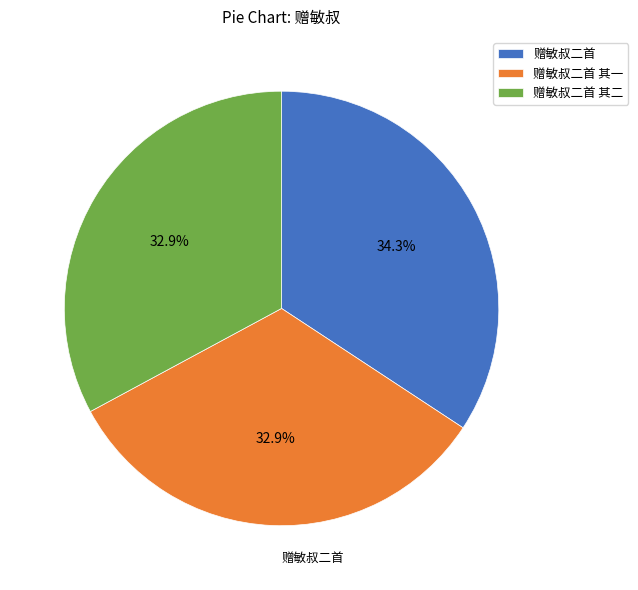

Which slice is the largest?

赠敏叔二首